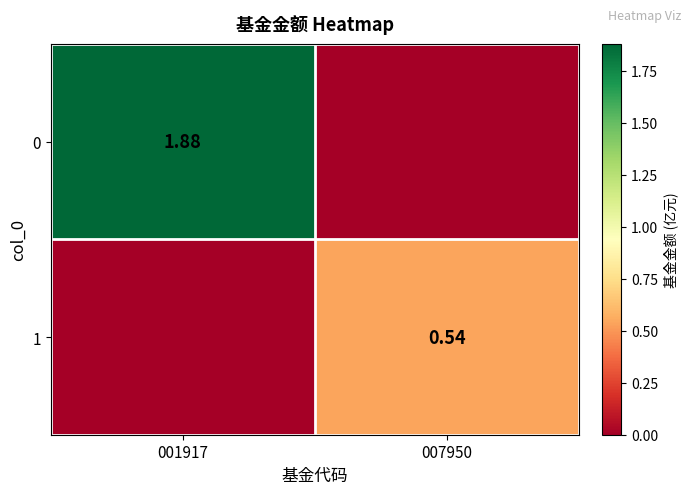

Is the value of 1 at 001917 greater than the value of 0 at 007950?

No